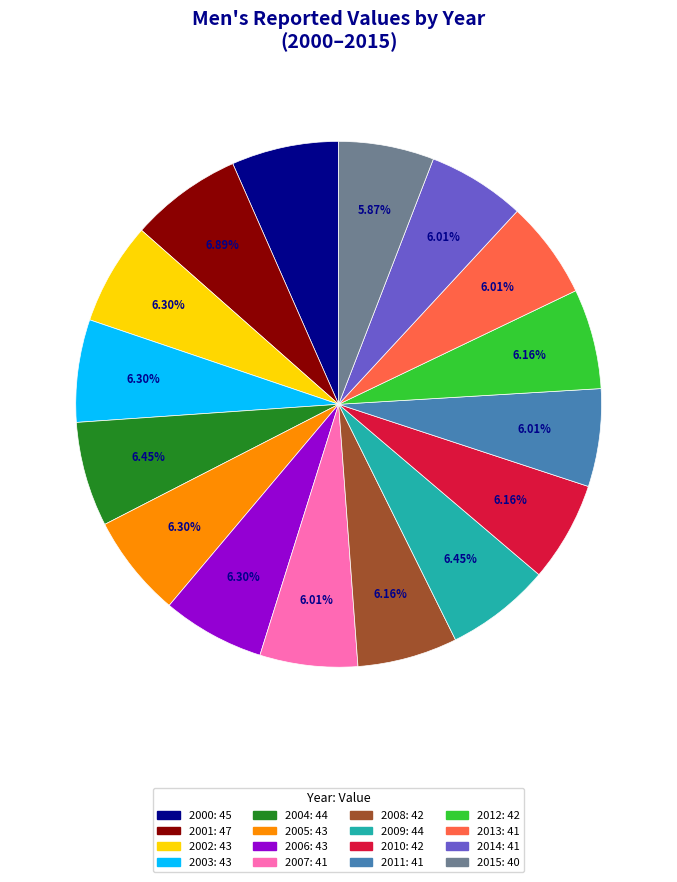

To the nearest percent, what is the difference between the 2010 and 2001 slice percentages?

1%